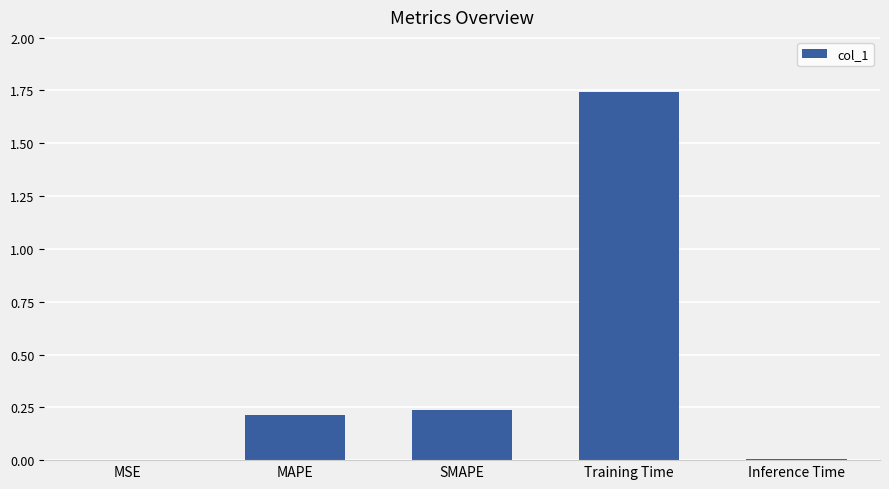

What is the sum of all values?

2.2